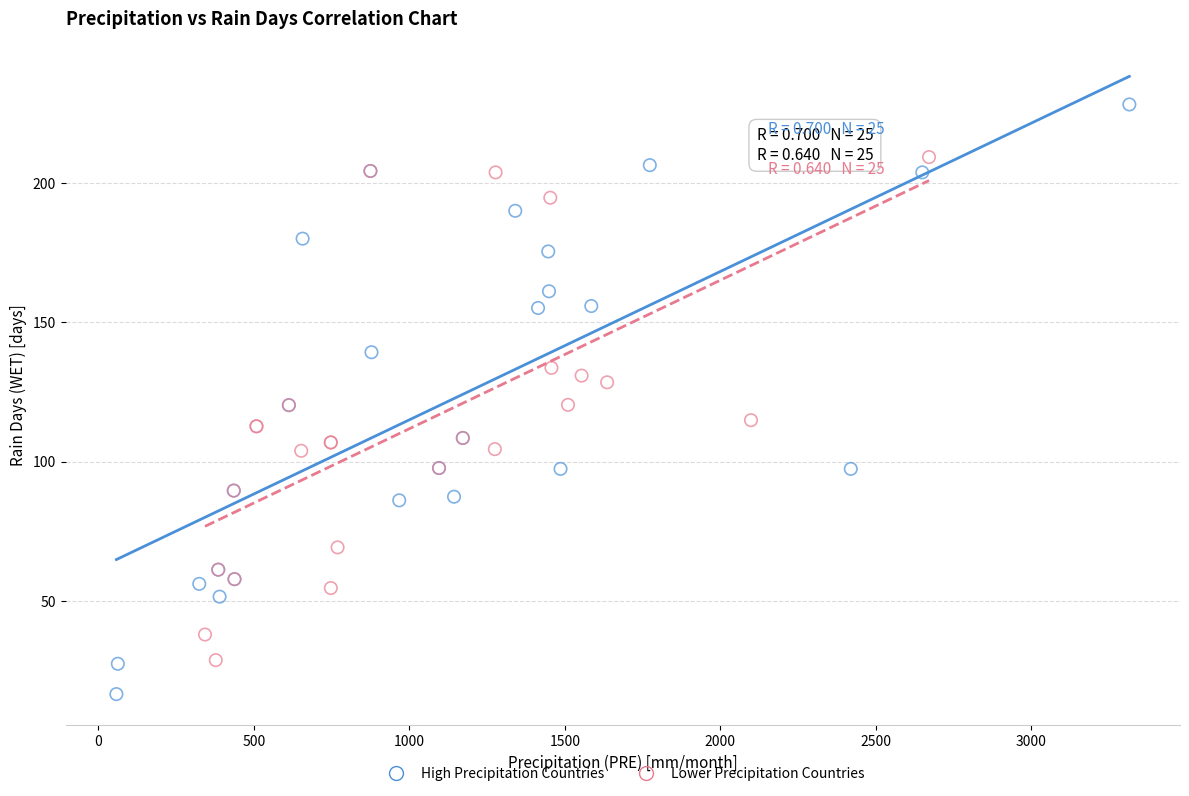

Which series reaches the maximum Y coordinate?

High Precipitation Countries